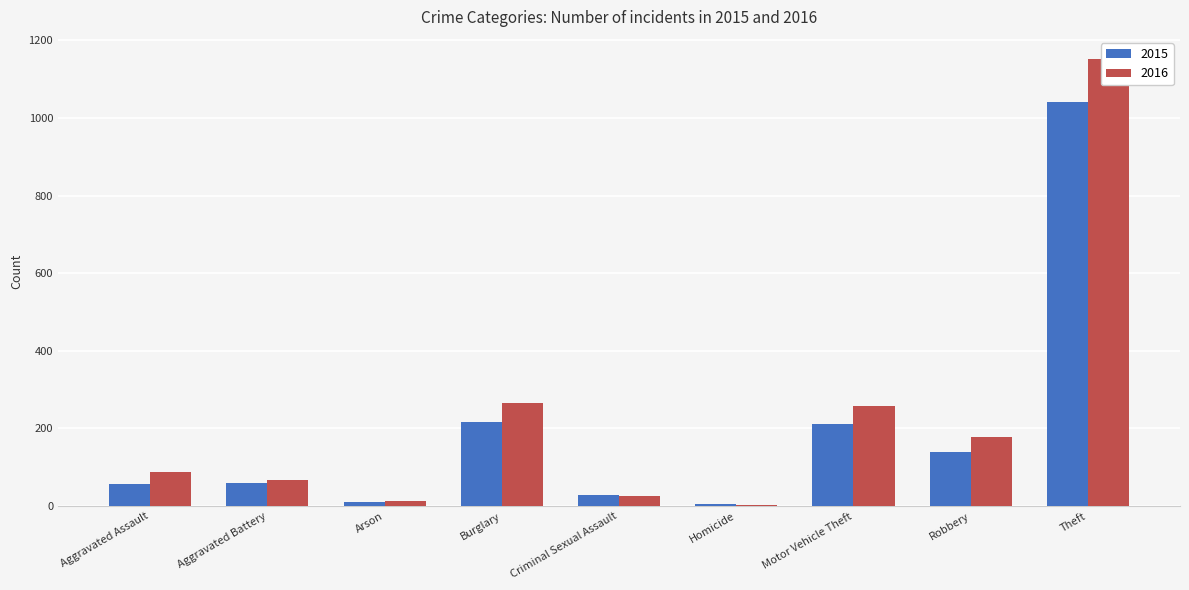

Rank the series at Criminal Sexual Assault from highest to lowest value.

2015, 2016